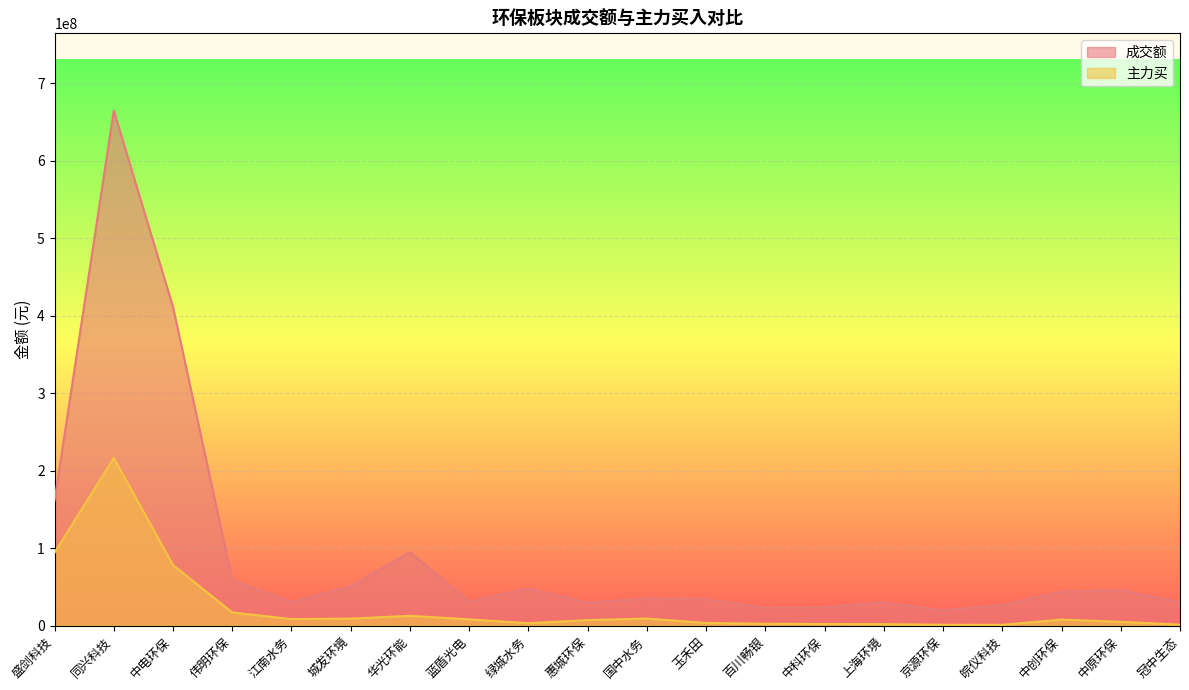

What is the highest value of the 成交额 series?

665007900